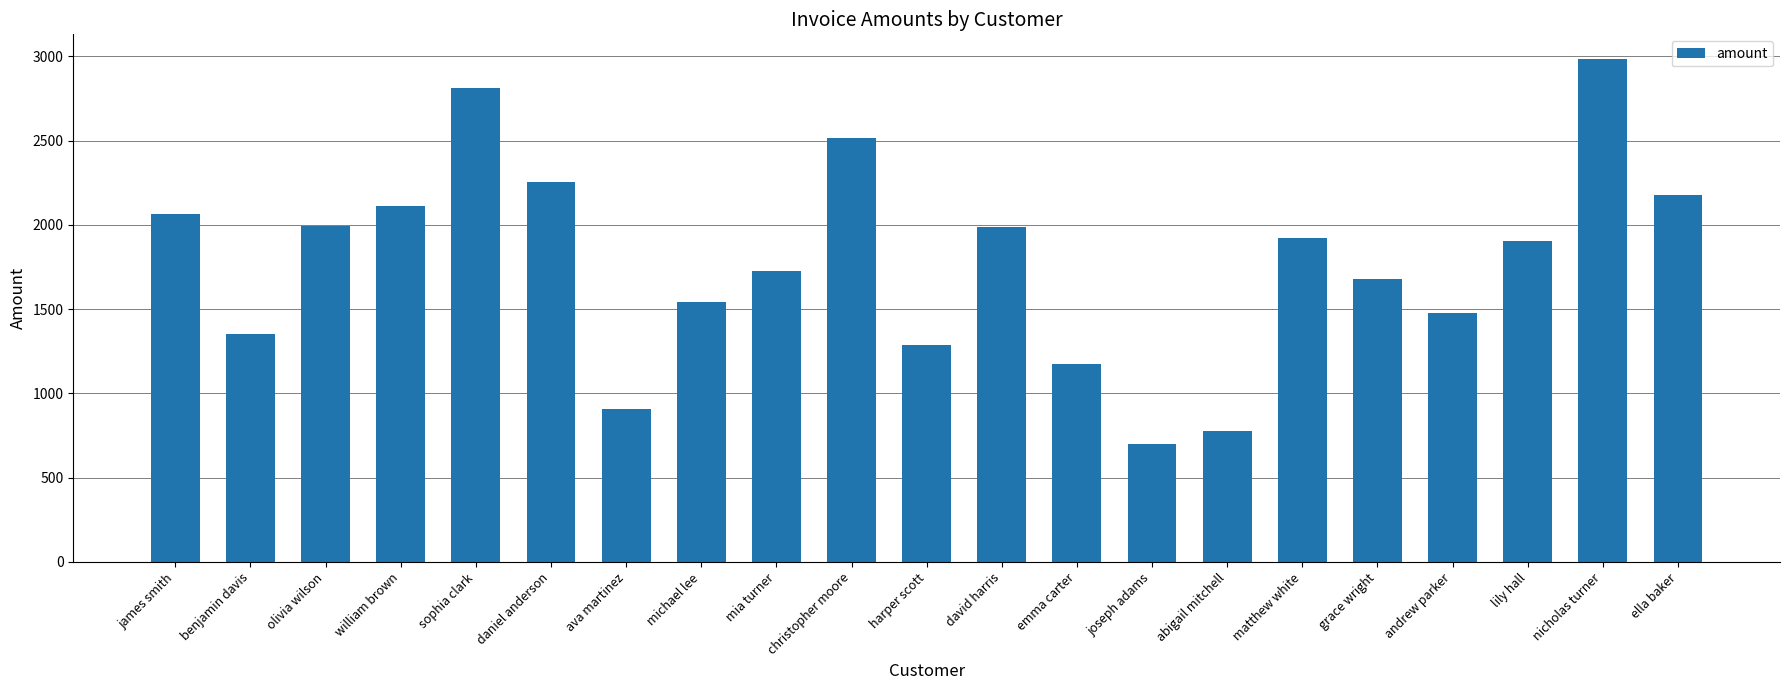

What is the sum of all values?

37352